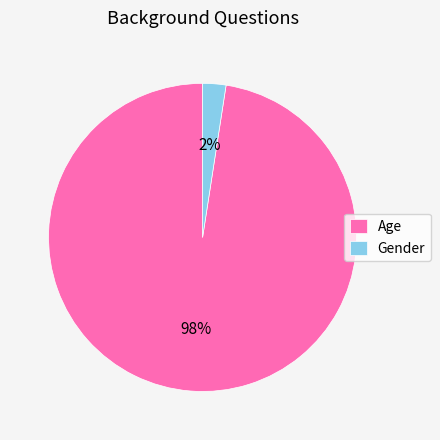

Is there a majority slice in this chart?

Yes